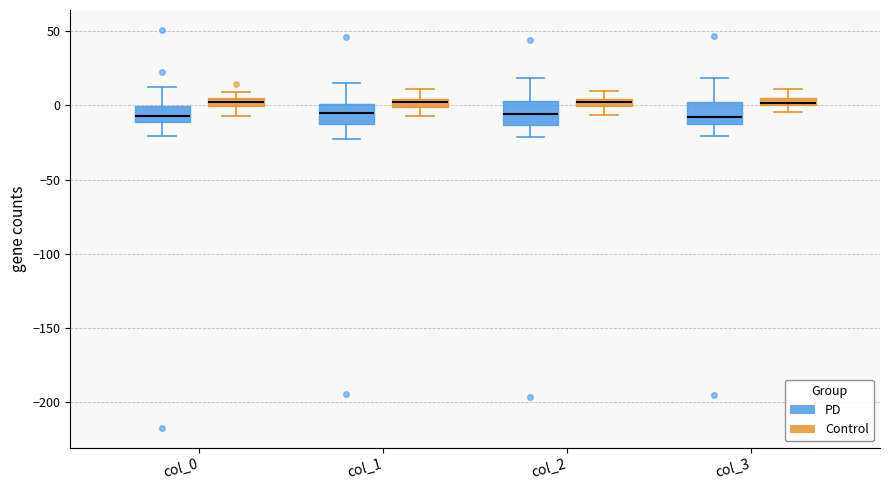

Where is the upper edge of the box for col_1 (PD) on the y-axis? The values are not printed on the chart, so give them approximately, as read against the axis.

0